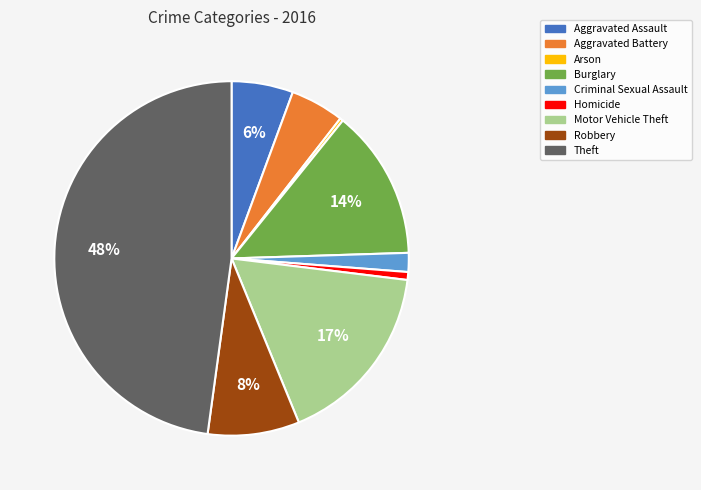

Which slice is the largest?

Theft